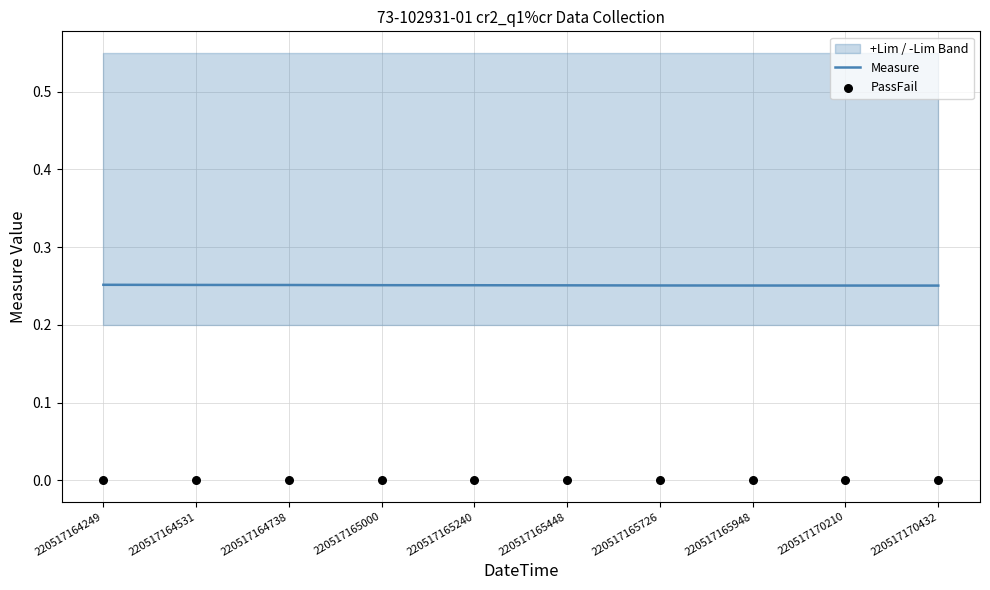

Which series has the largest total across all categories?

Measure